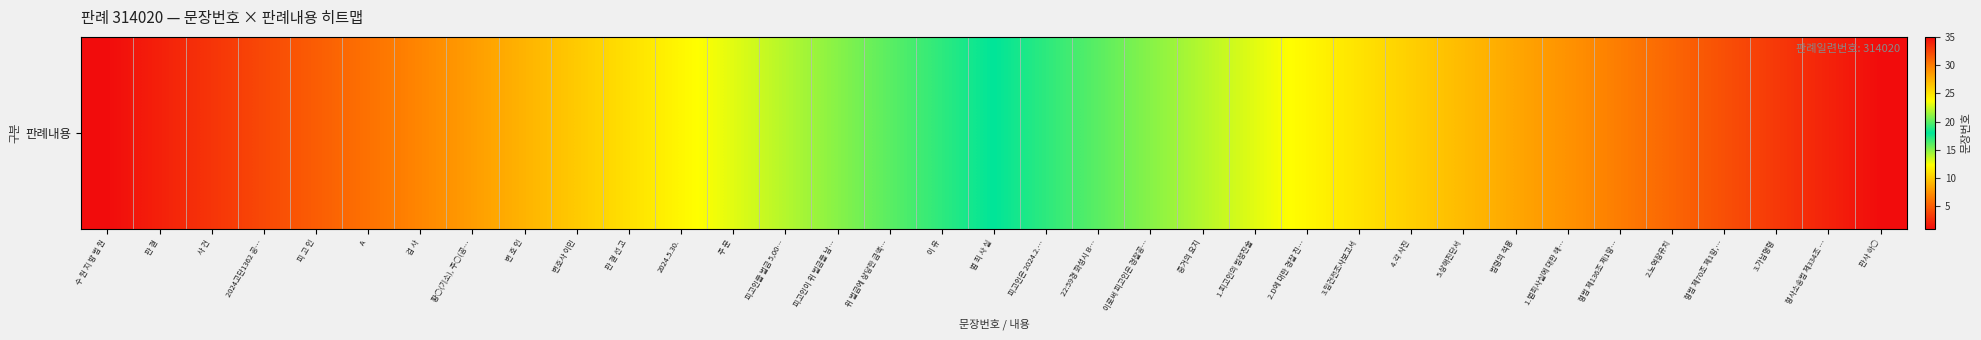

Is it true that the value at 1.범죄사실에 대한 해… is 40?

False